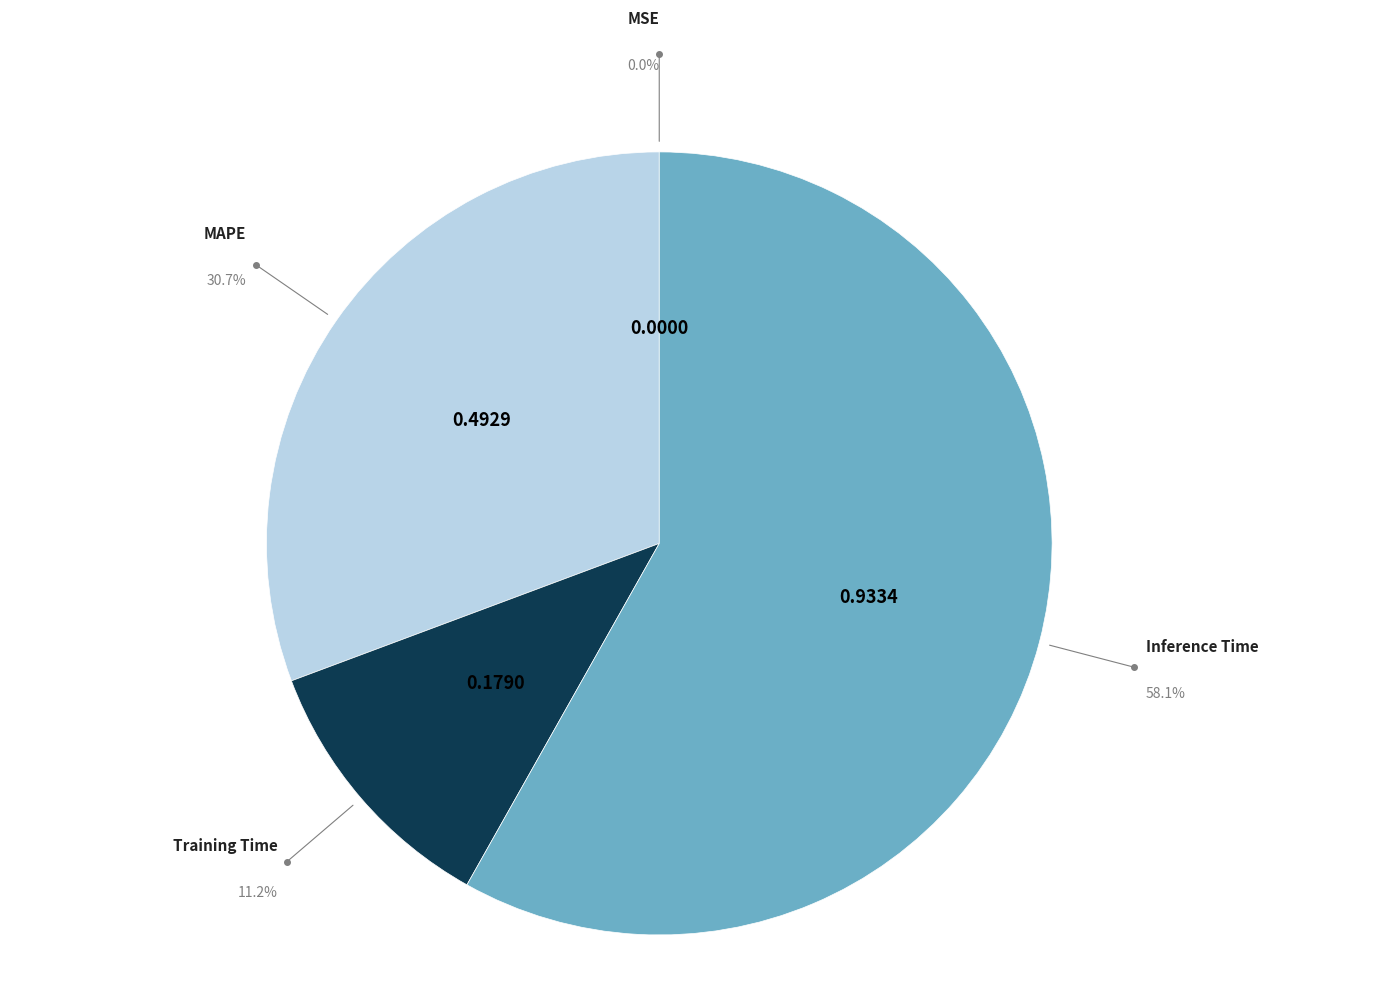

Is there any slice that represents more than half of the pie?

Yes